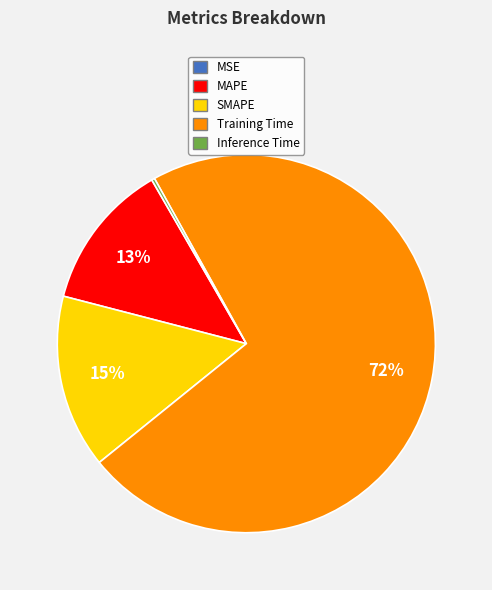

To the nearest percent, what portion does MAPE represent?

13%